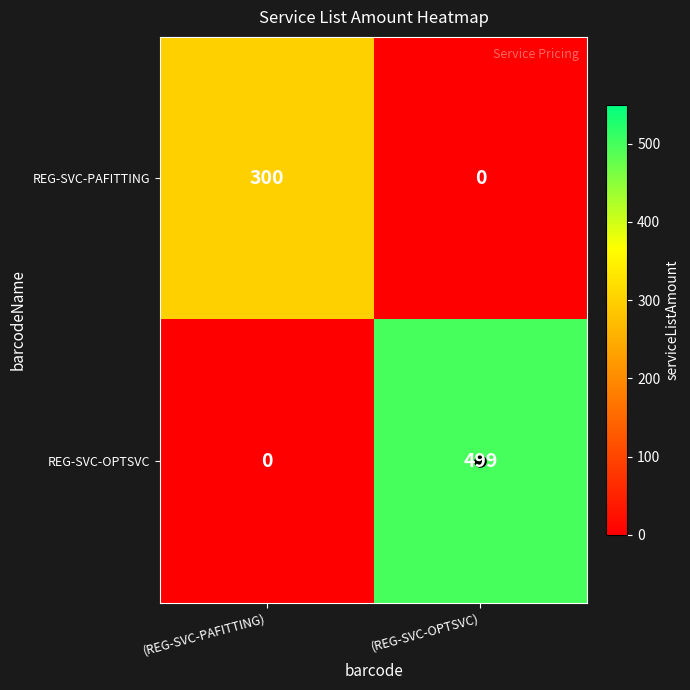

List the series in order of their overall mean, highest first.

REG-SVC-OPTSVC, REG-SVC-PAFITTING